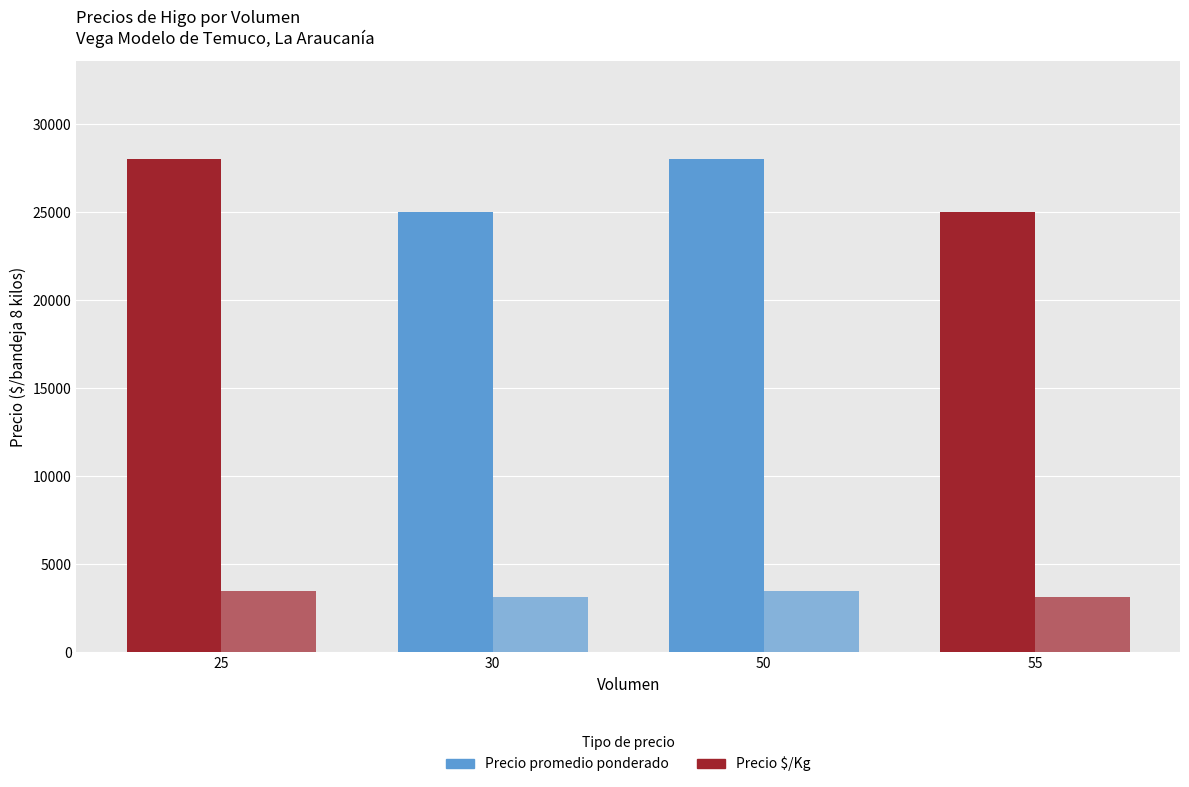

How many bars are there in each group?

2